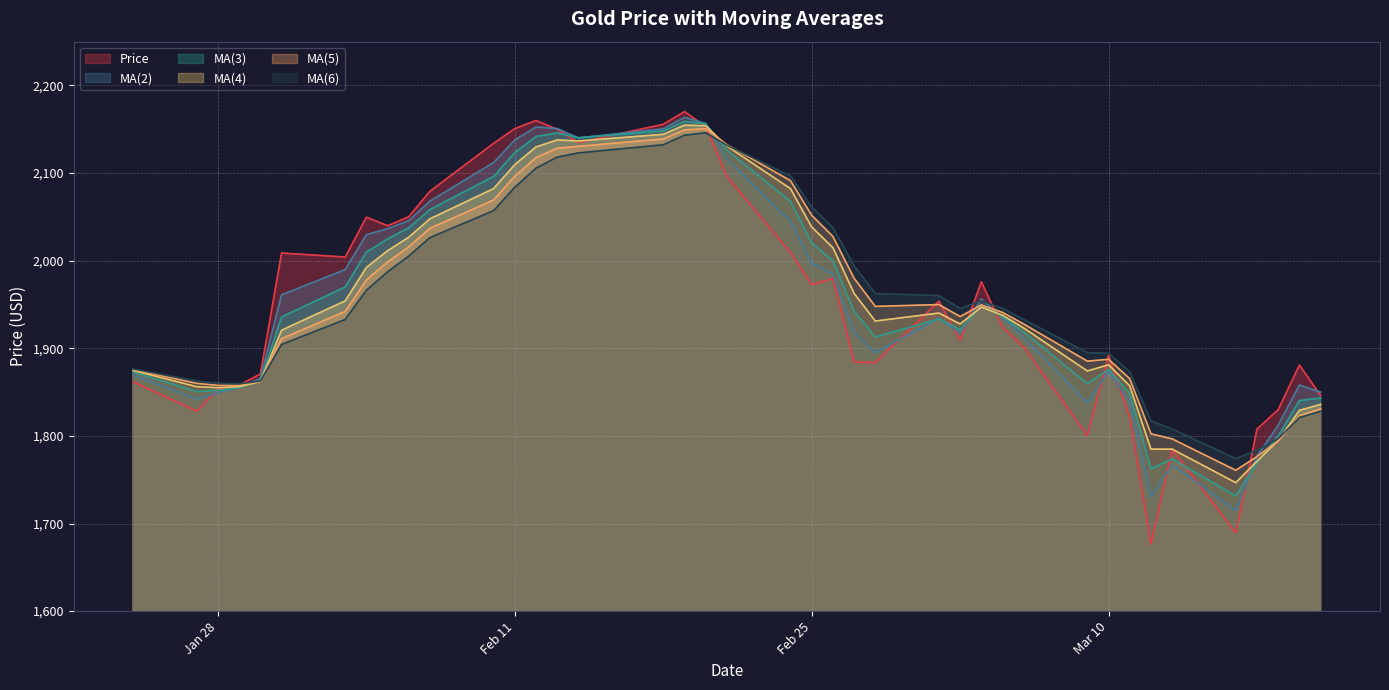

What is the difference between the highest and lowest values at 2020-01-28?

10.5